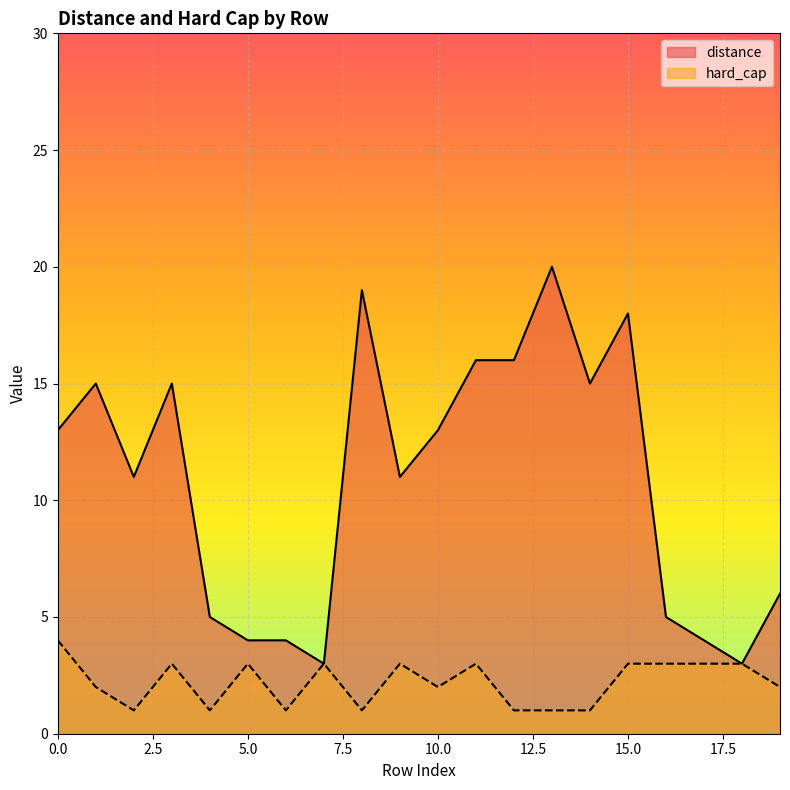

What is the maximum value shown in the chart?

20